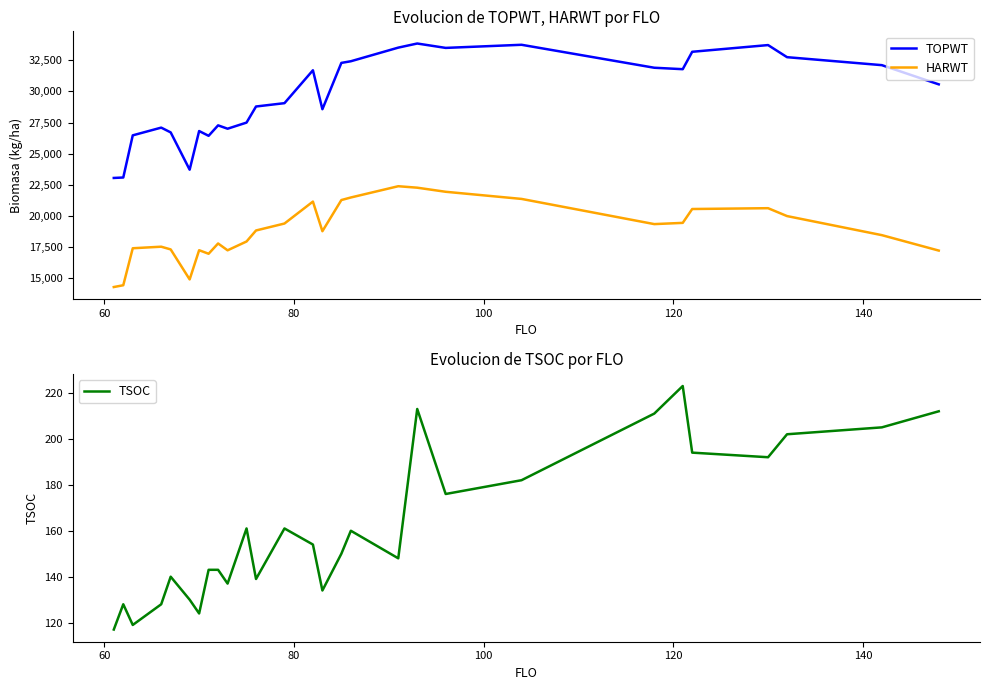

Reading left to right, what are all the values shown in this chart?

TOPWT: 23041	23077	26468	27089	26705	23706	26814	26430	27271	27001	27494	28788	29056	31701	28569	32295	32427	33523	33854	33501	33752	31905	31789	33189	33728	32755	32113	30569
HARWT: 14267	14412	17387	17512	17293	14881	17229	16944	17772	17221	17931	18817	19376	21140	18757	21264	21470	22376	22258	21929	21355	19329	19428	20543	20609	19975	18441	17200
TSOC: 117	128	119	128	140	130	124	143	143	137	161	139	161	154	134	150	160	148	213	176	182	211	223	194	192	202	205	212